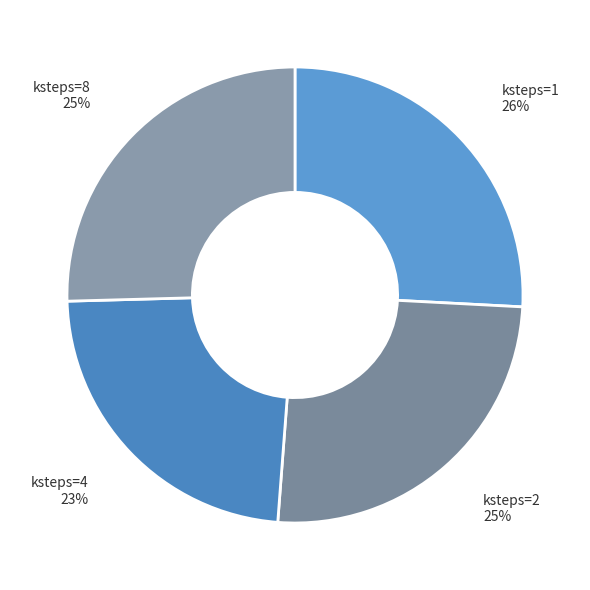

Which slice is the smallest?

ksteps=4